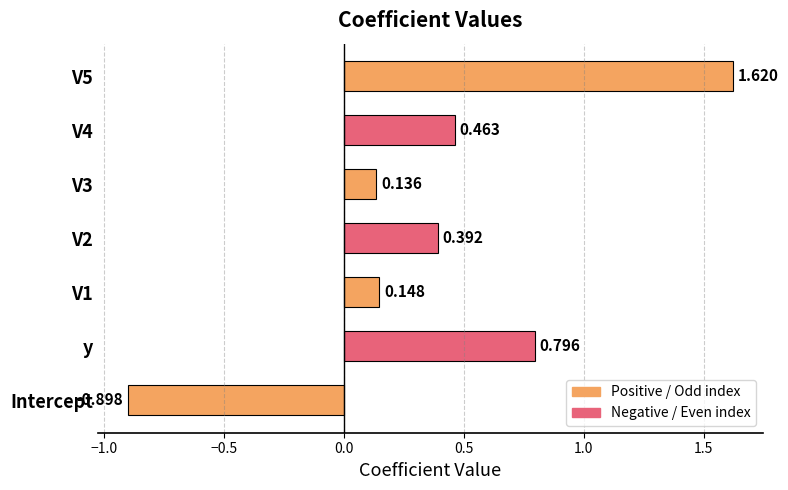

Which label corresponds to the smallest value in the chart?

Intercept